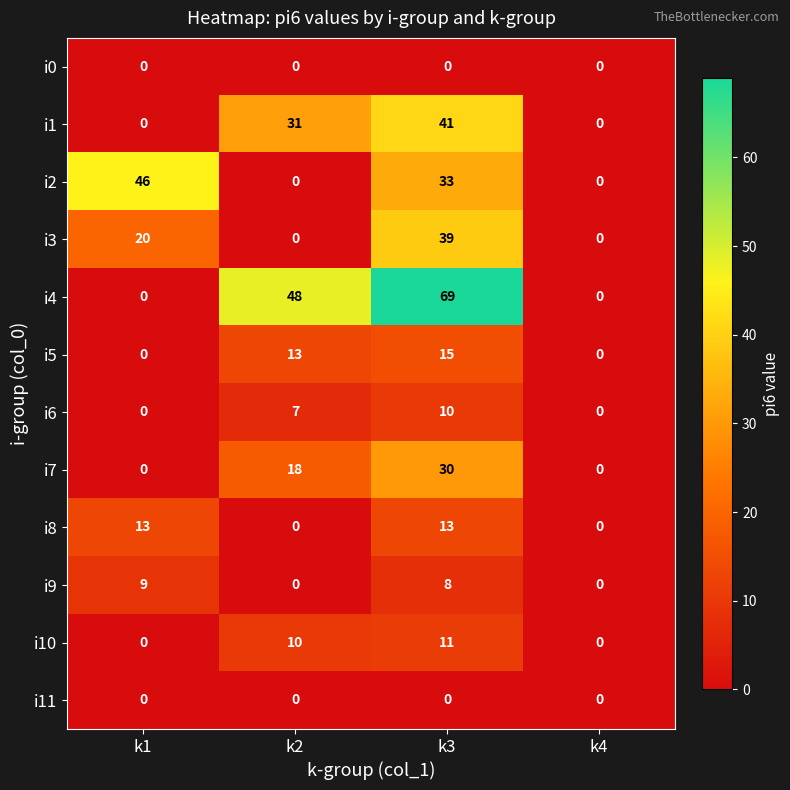

What is the difference between the highest and lowest values at k2?

48